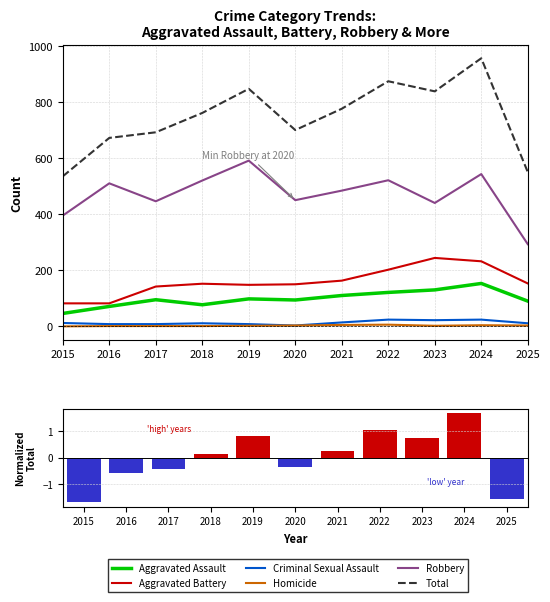

True or false: Criminal Sexual Assault has a value of 24.0 at 2024.

True